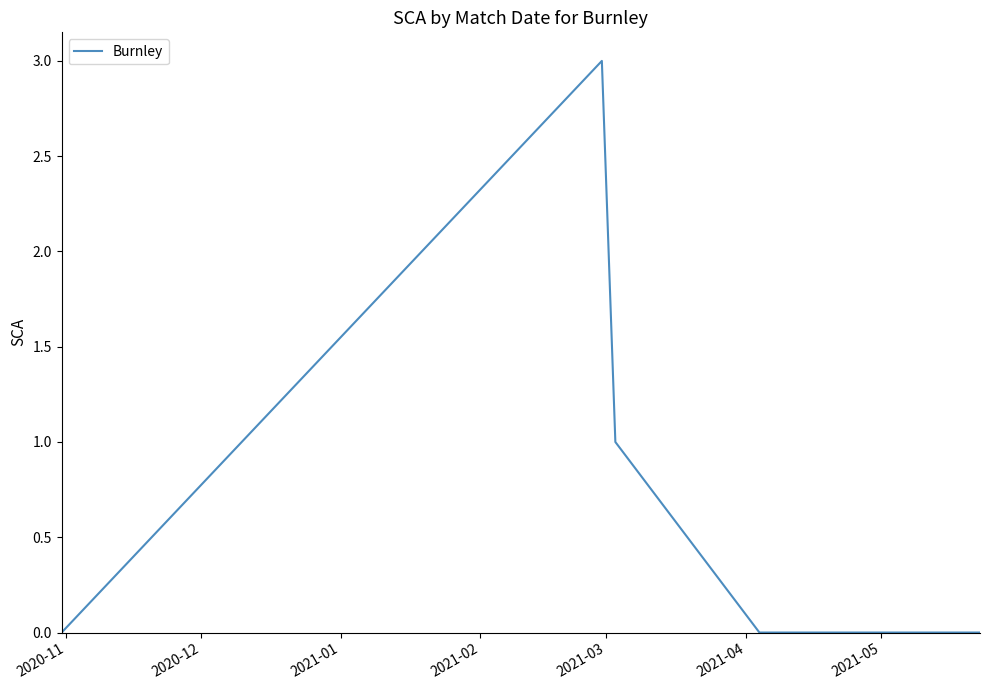

What is the greatest value displayed?

3